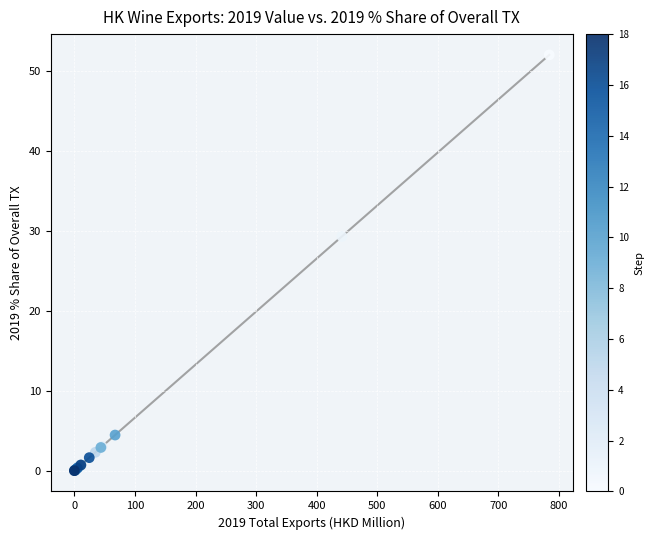

What Y value in the scatter plot is closest to 25?

29.3